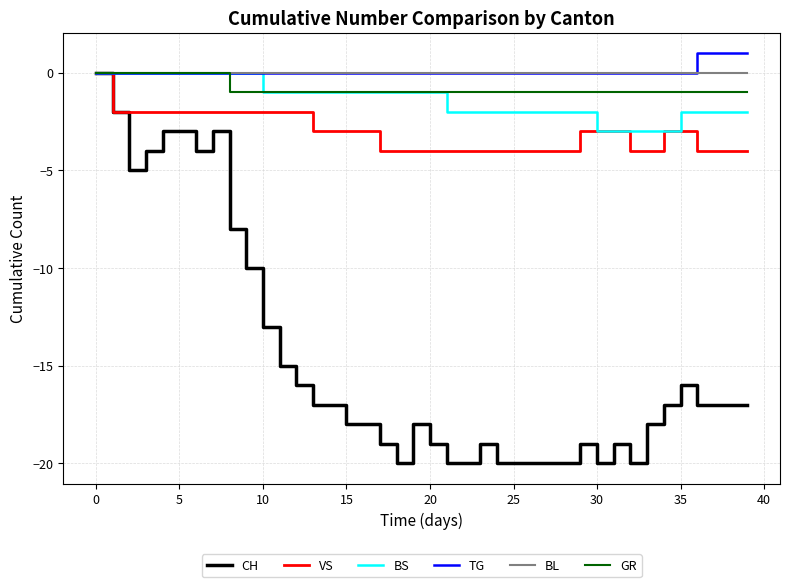

Which series has the widest spread of values?

CH